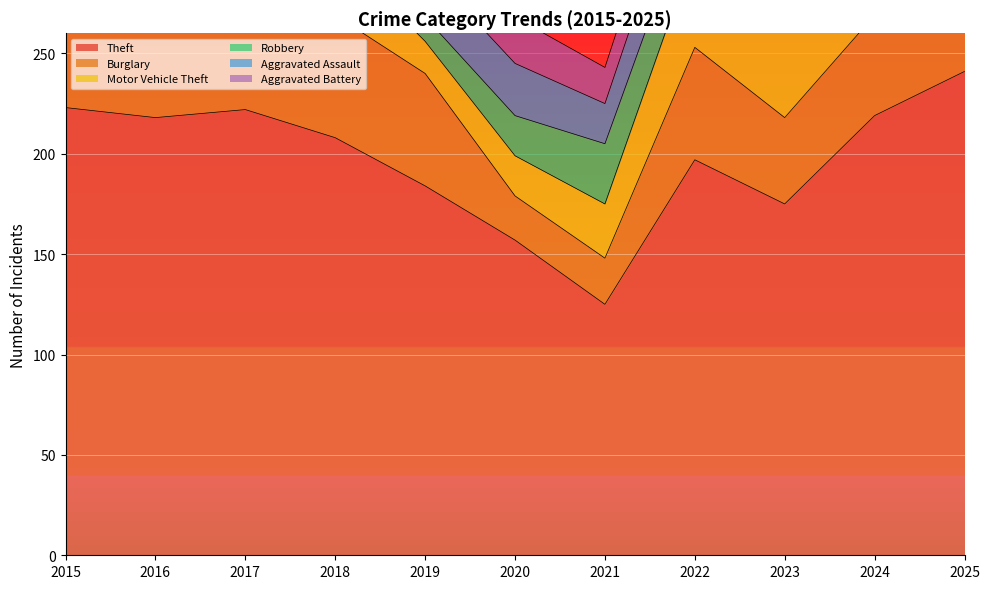

Between 2019 and 2017, which is larger?

2017